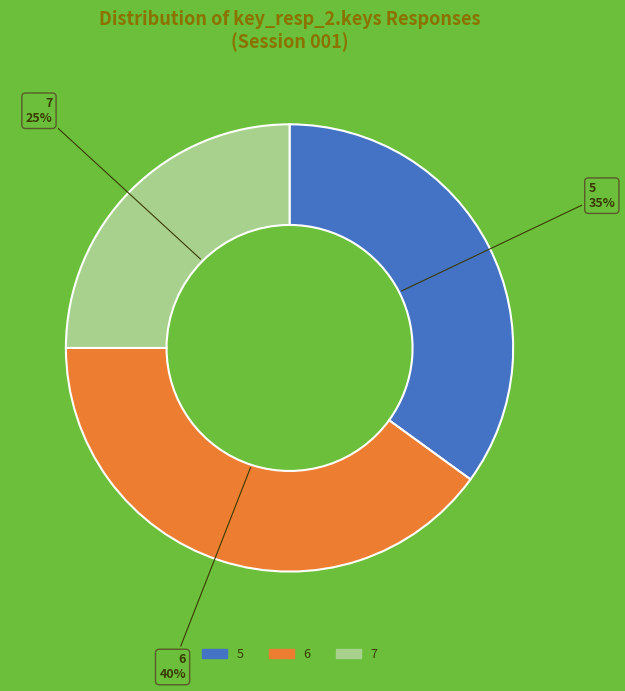

Rank the categories by value from lowest to highest.

7, 5, 6